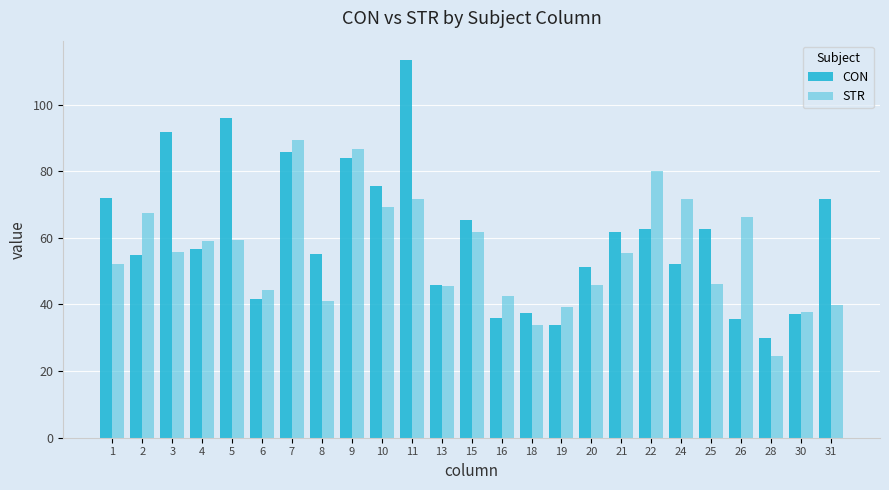

What is the minimum value shown in the chart?

24.4